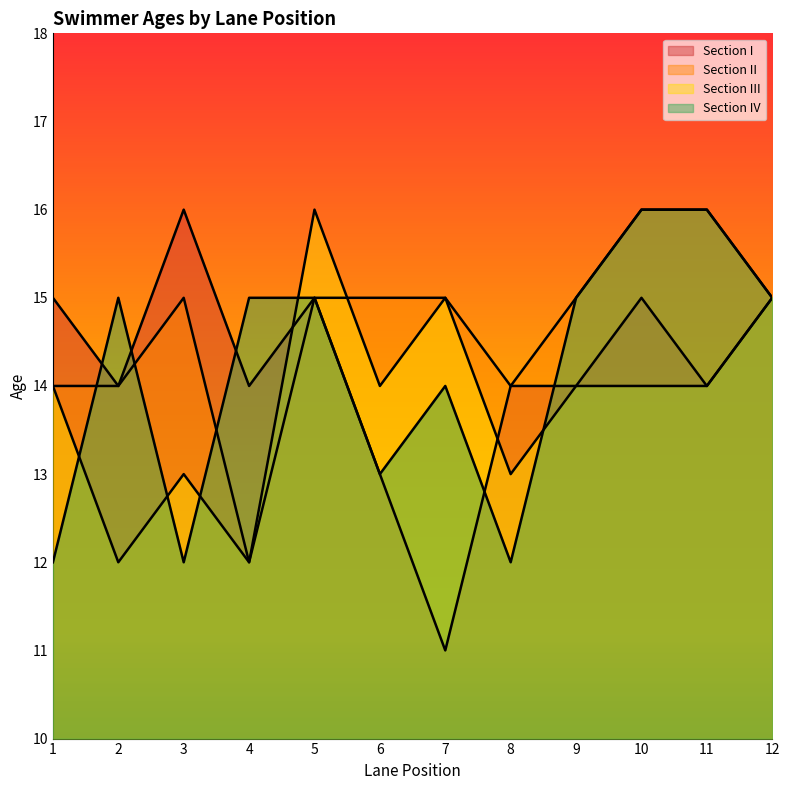

Reading right to left, list all the values displayed in this chart.

Section I: 15	14	15	14	14	11	13	15	14	16	14	15
Section II: 15	16	16	15	14	15	15	15	12	15	14	14
Section III: 15	14	14	14	13	15	14	16	12	13	12	14
Section IV: 15	16	16	15	12	14	13	15	15	12	15	12